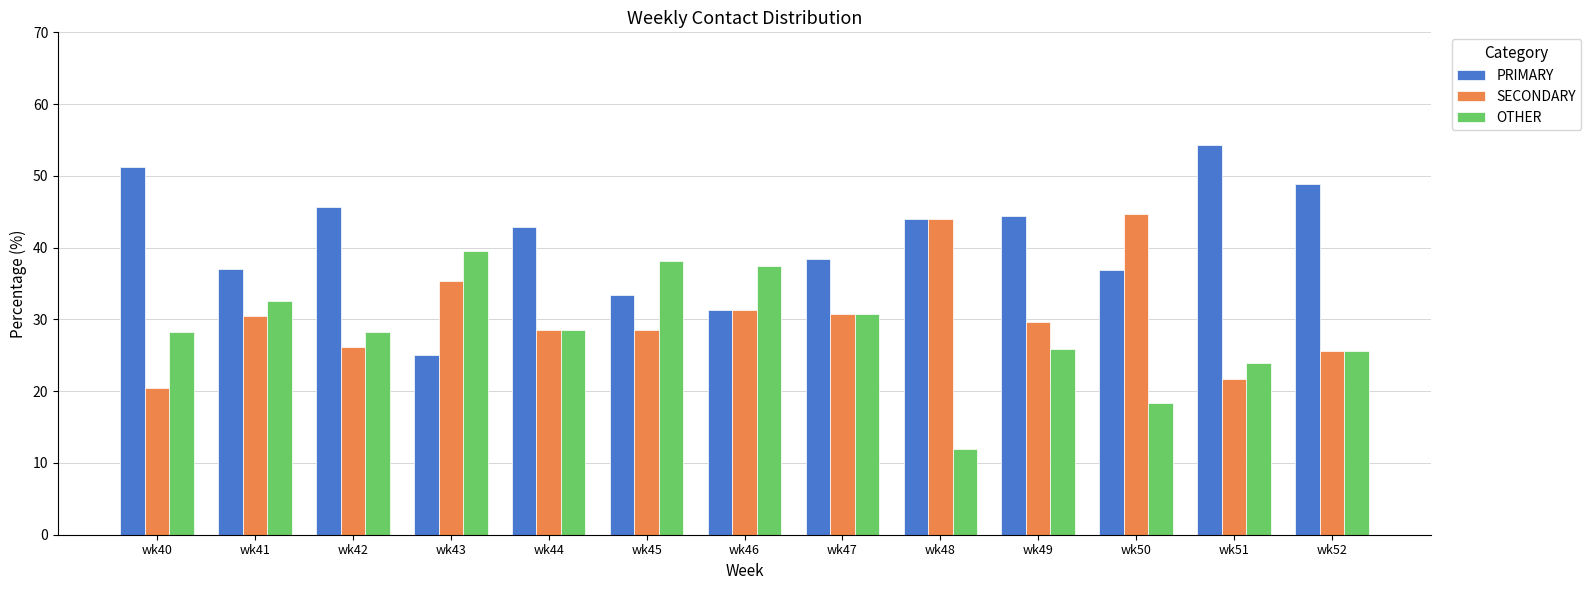

How many groups of bars are there?

13